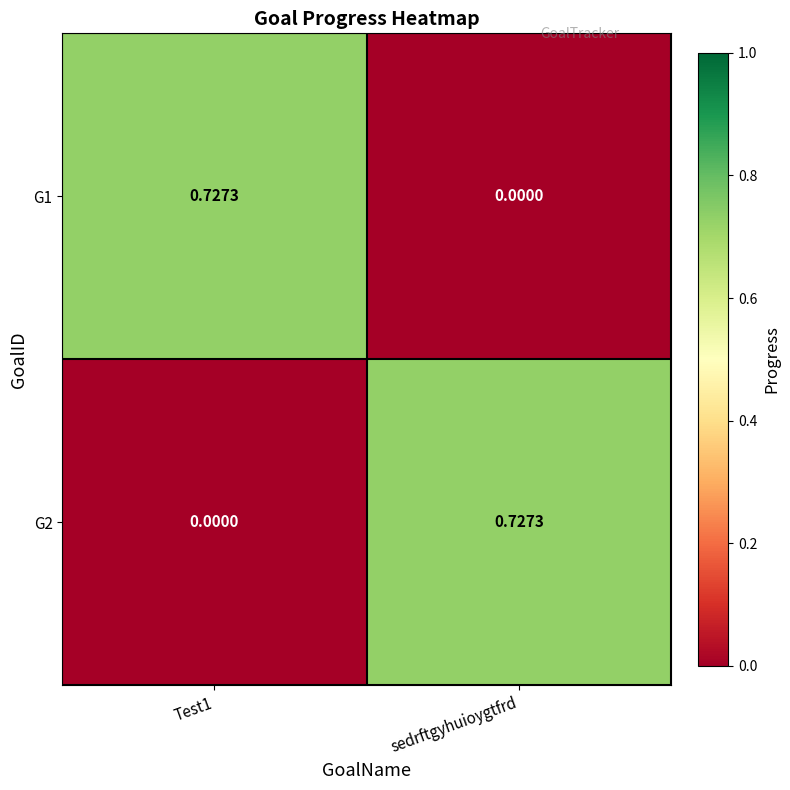

Is the value of G2 at Test1 greater than the value of G1 at Test1?

No